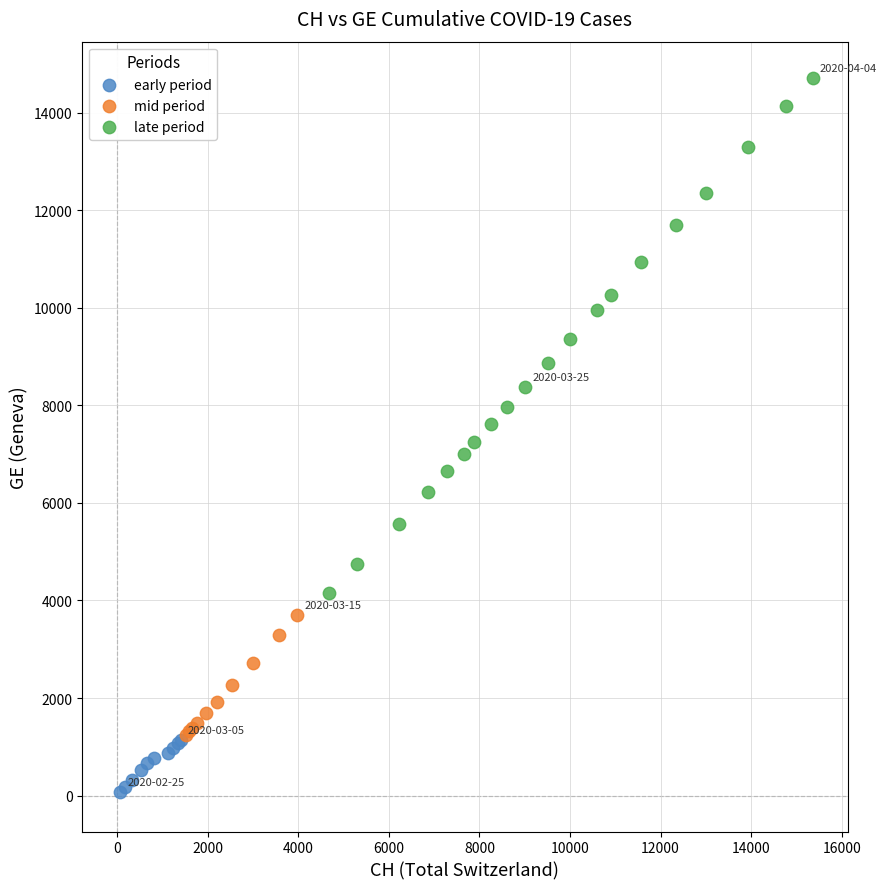

Which series reaches the maximum Y coordinate?

late period